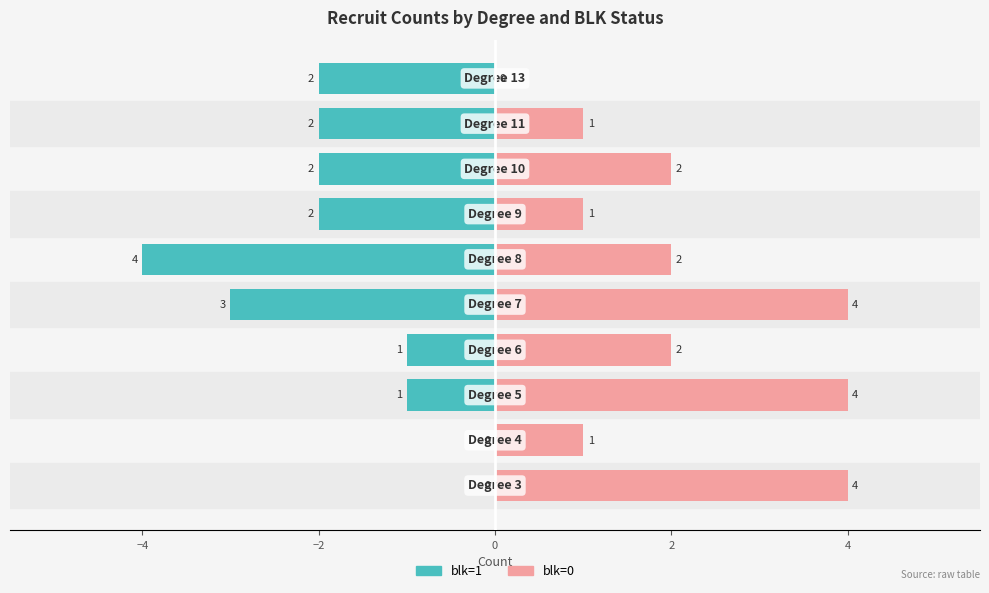

The value of blk=1 at −4 is 0. True or false?

True